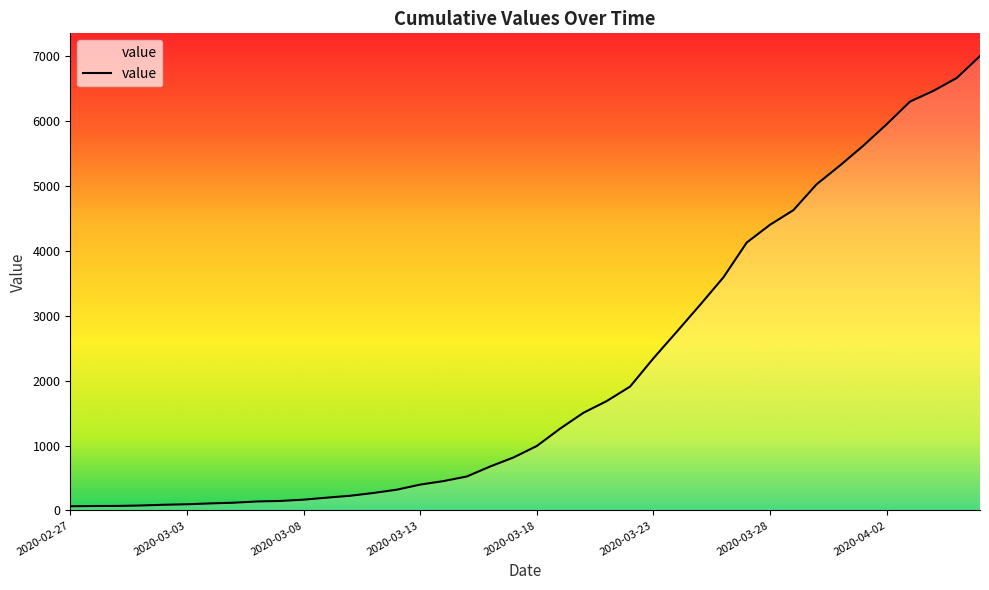

What is the difference between the maximum and minimum values?

6939